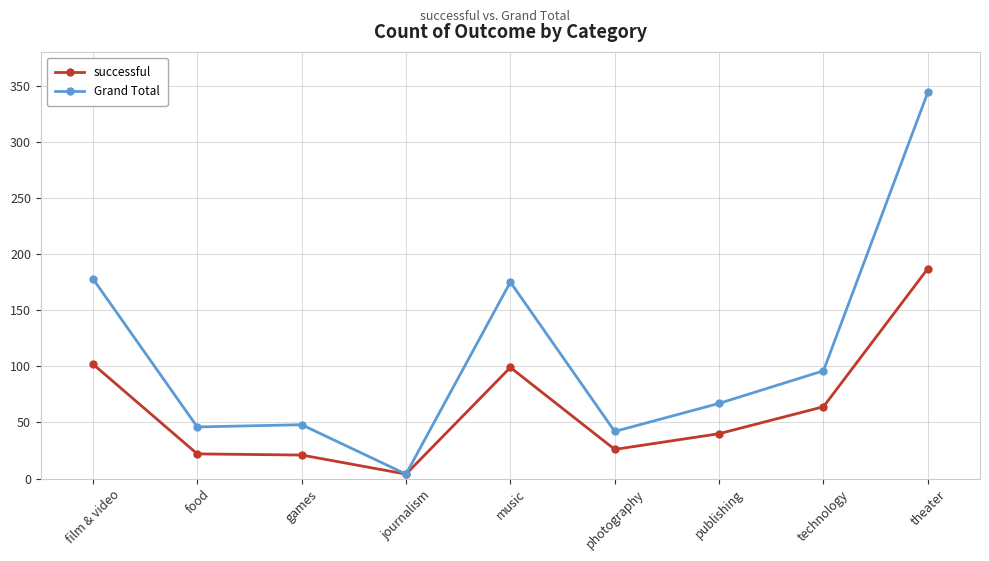

What is the maximum value for successful?

187